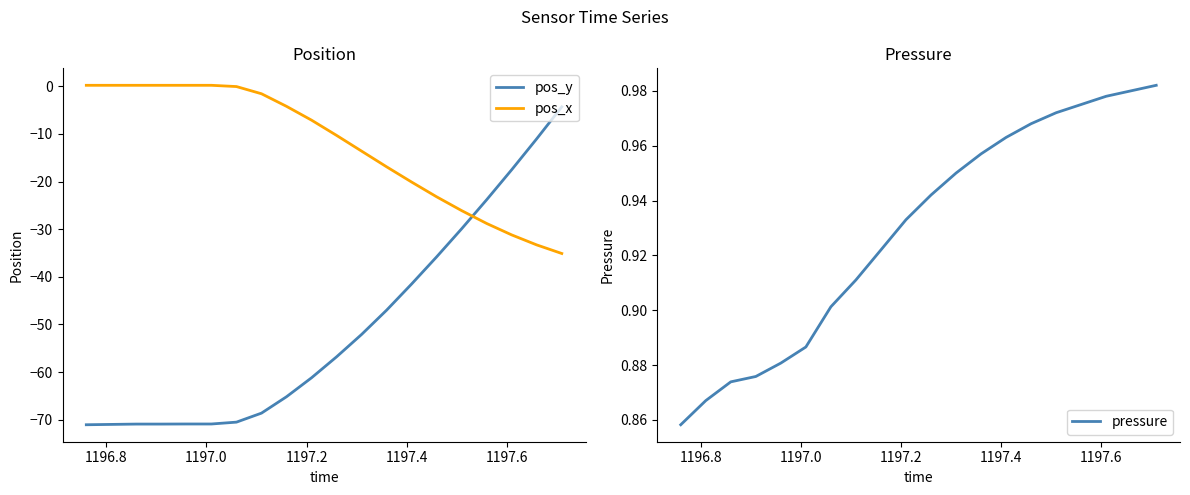

Rank the series by their average value, from lowest to highest.

pos_y, pos_x, pressure